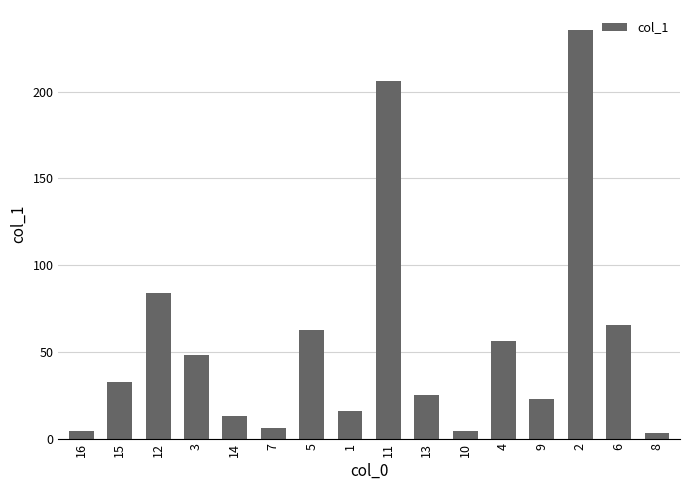

What is the sum of the values at 14 and 11?

219.0